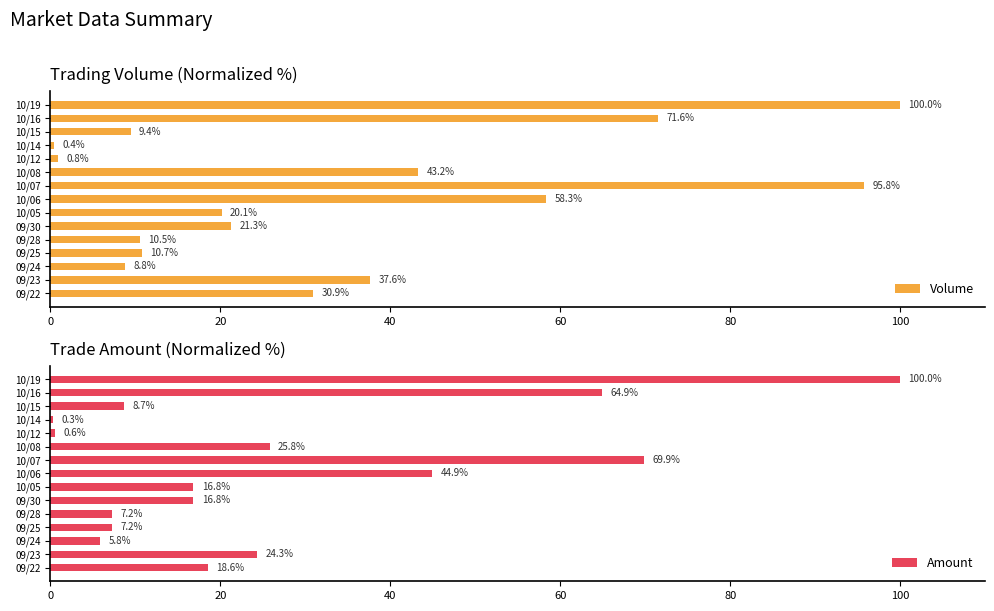

What is the sum of all Amount values?

411.9